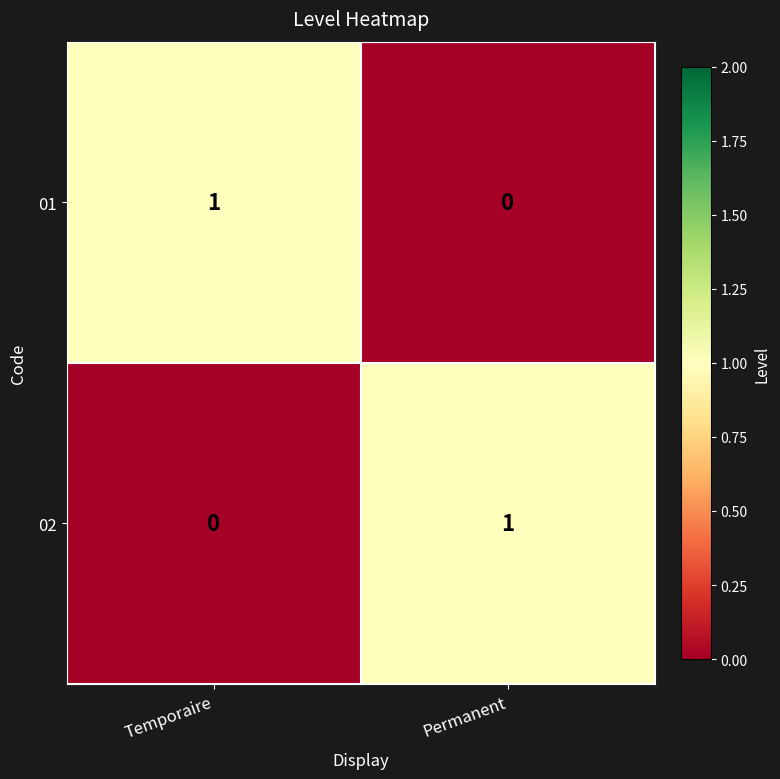

Rank the series at Permanent from highest to lowest value.

02, 01